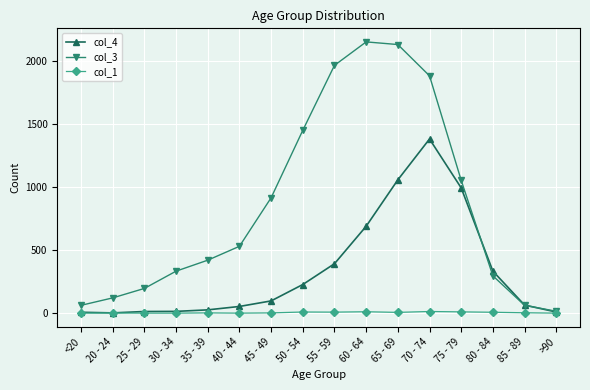

Which series has the largest total across all categories?

col_3